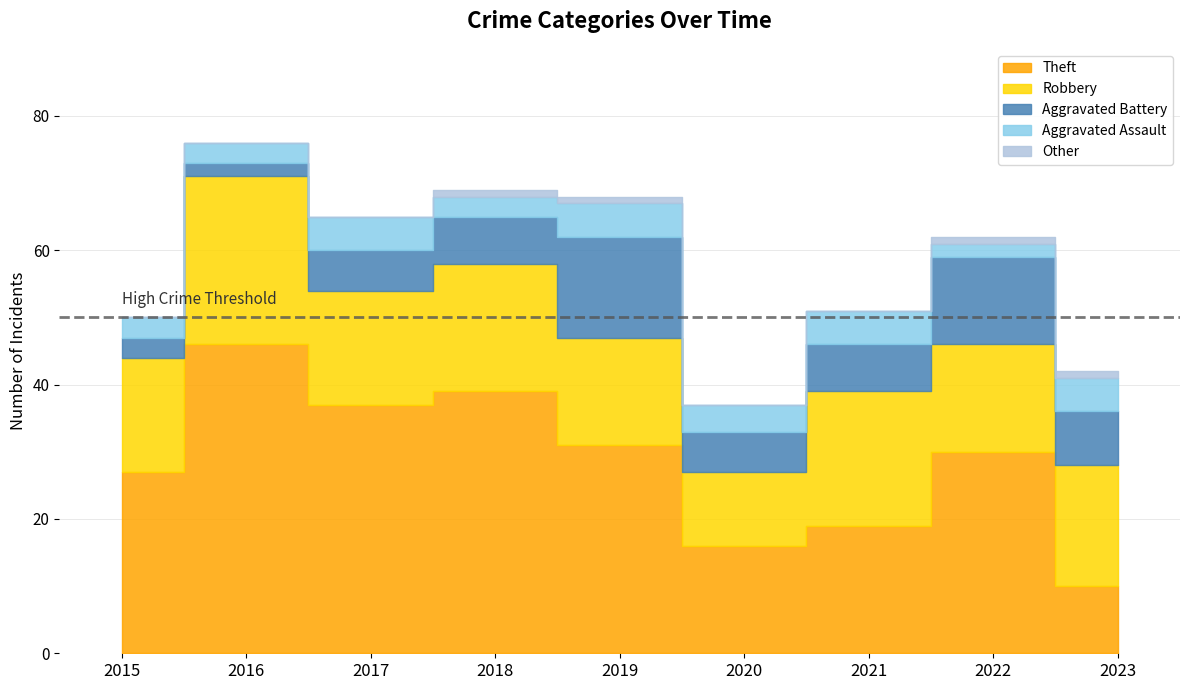

What are all the series names shown in the legend?

Theft, Robbery, Aggravated Battery, Aggravated Assault, Other